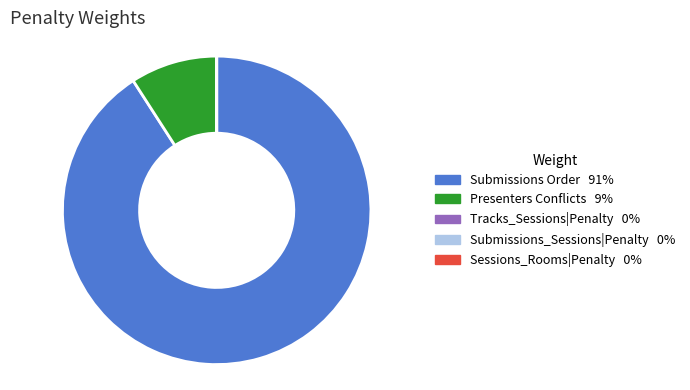

Is there any slice that represents more than half of the pie?

Yes